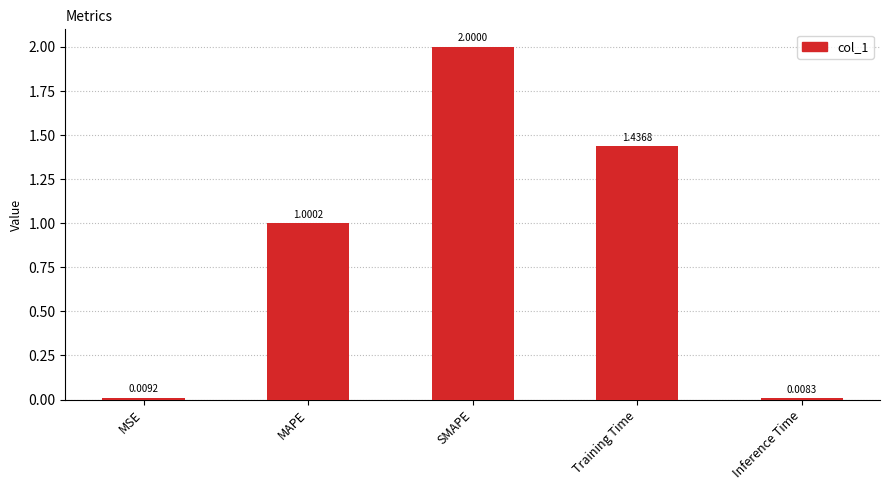

Which label corresponds to the largest value in the chart?

SMAPE